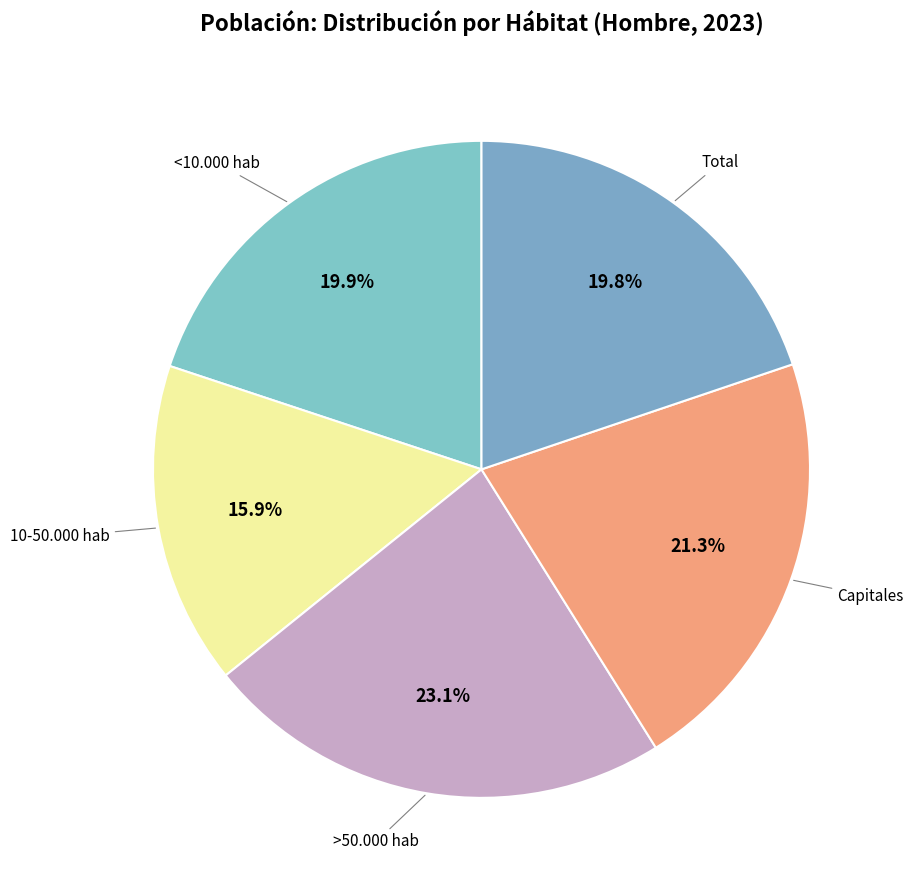

Rank the categories by value from lowest to highest.

10-50.000 hab, Total, <10.000 hab, Capitales, >50.000 hab